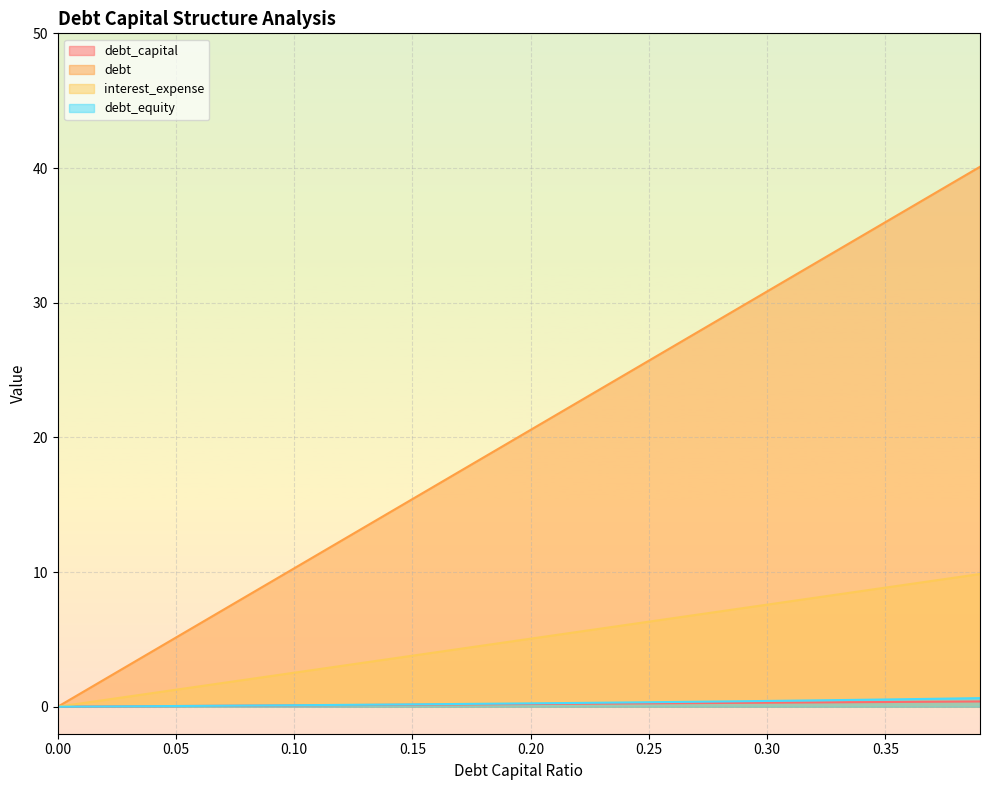

Is it true that debt_equity equals 0.2 at 0.19?

True